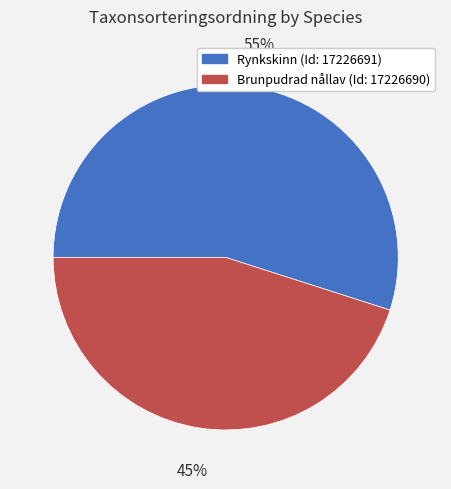

Which slice is the smallest?

Brunpudrad nållav (Id: 17226690)